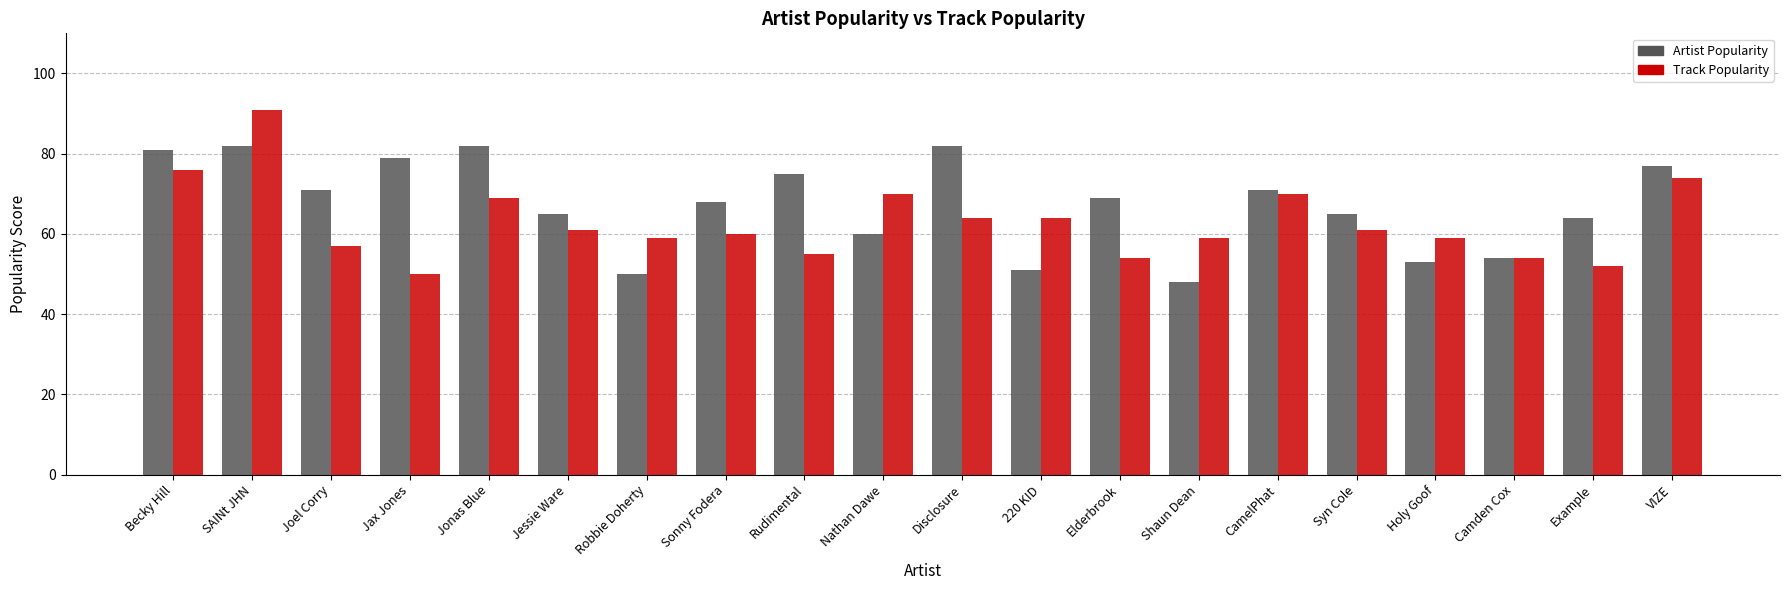

What is the difference between the Artist Popularity values at VIZE and CamelPhat?

6